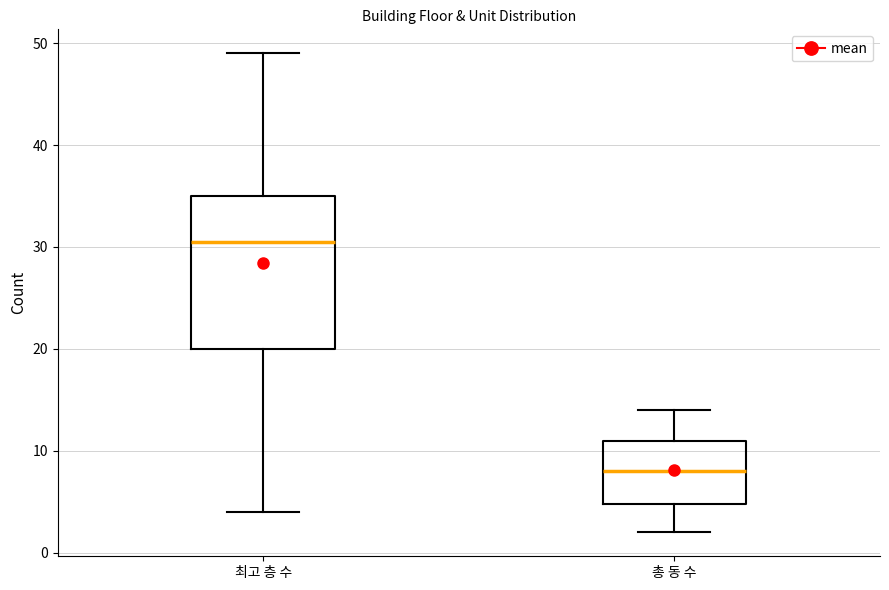

Reading left to right, transcribe this box plot: for each box, give where its median line is, the range the box spans, and where its two whiskers end, as read against the y-axis. The values are not printed on the chart, so give them approximately, as read against the axis.

최고 층 수: median 31, box 20 to 35, whiskers 4 to 49
총 동 수: median 8, box 5 to 11, whiskers 2 to 14